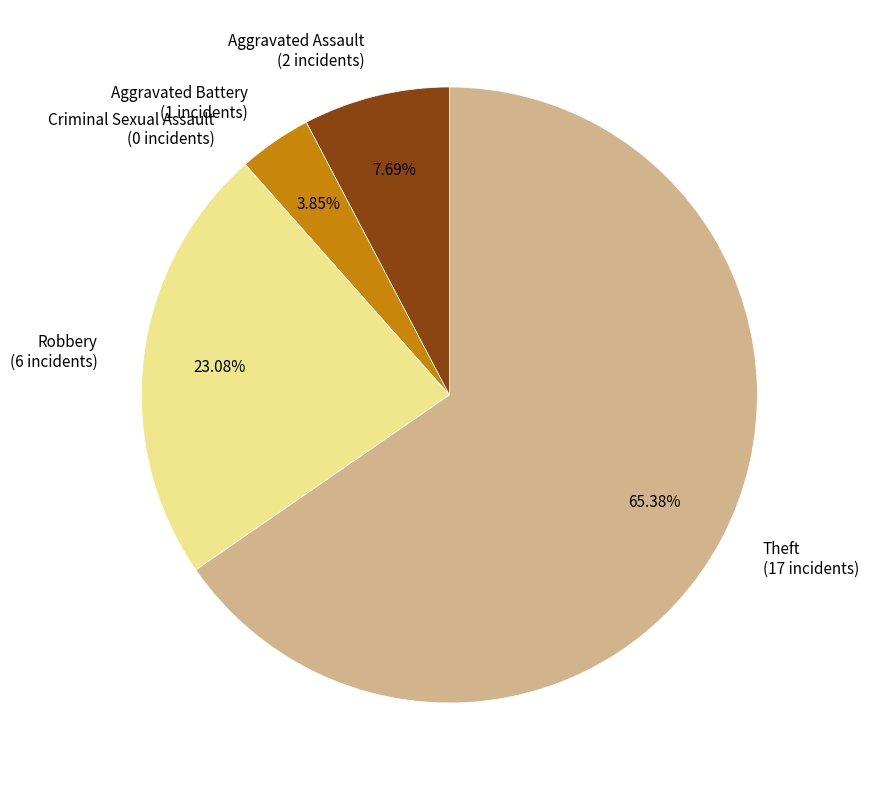

Which category accounts for the majority?

Theft